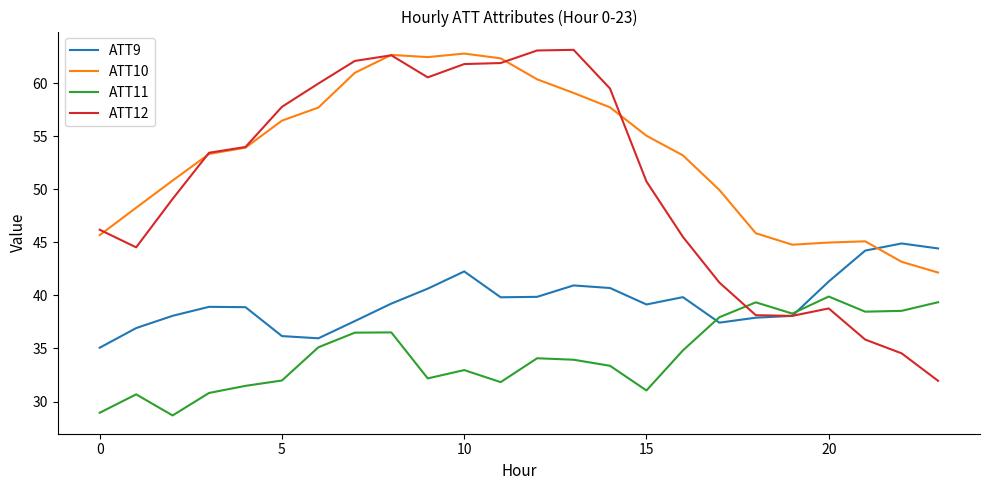

What is the lowest value of the ATT9 series?

35.1